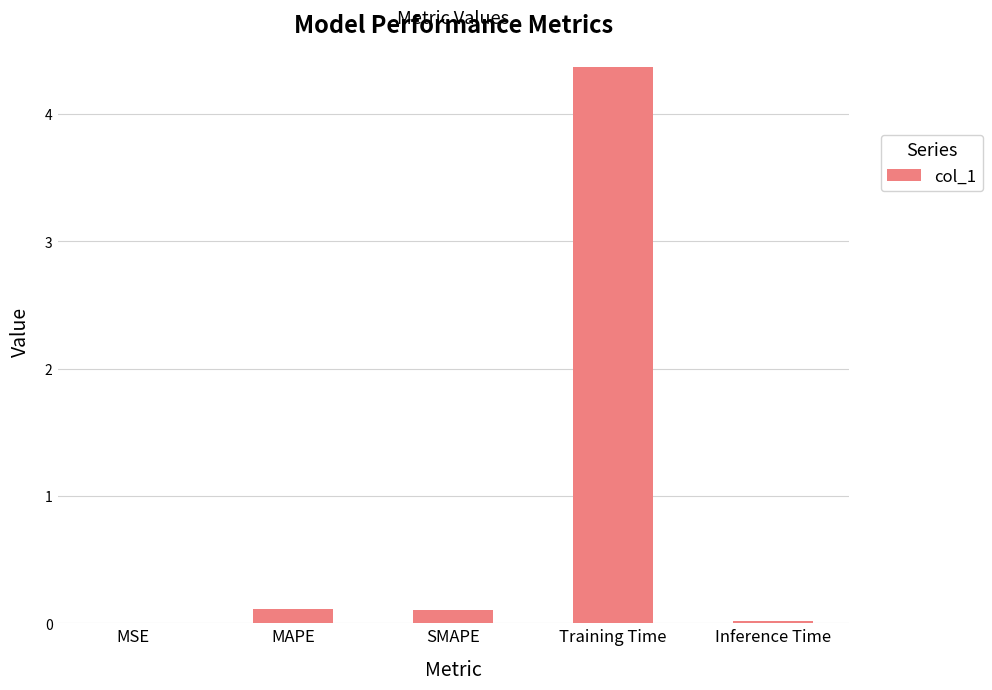

The chart shows a value of 0.1 at SMAPE. True or false?

True